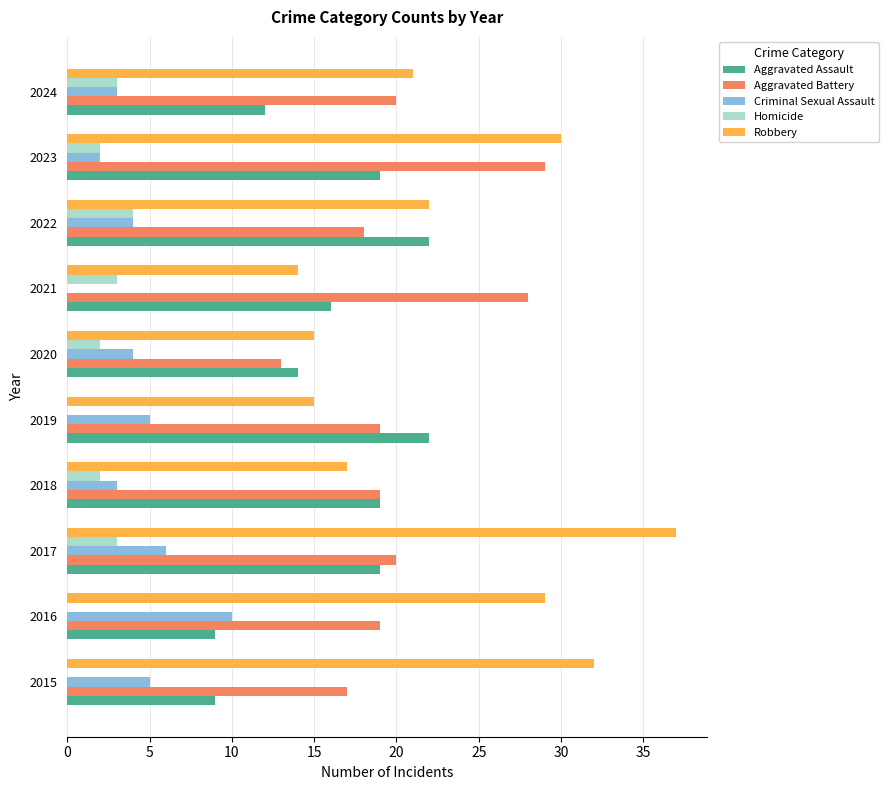

Which series changed the most between 2020 and 2024?

Aggravated Battery